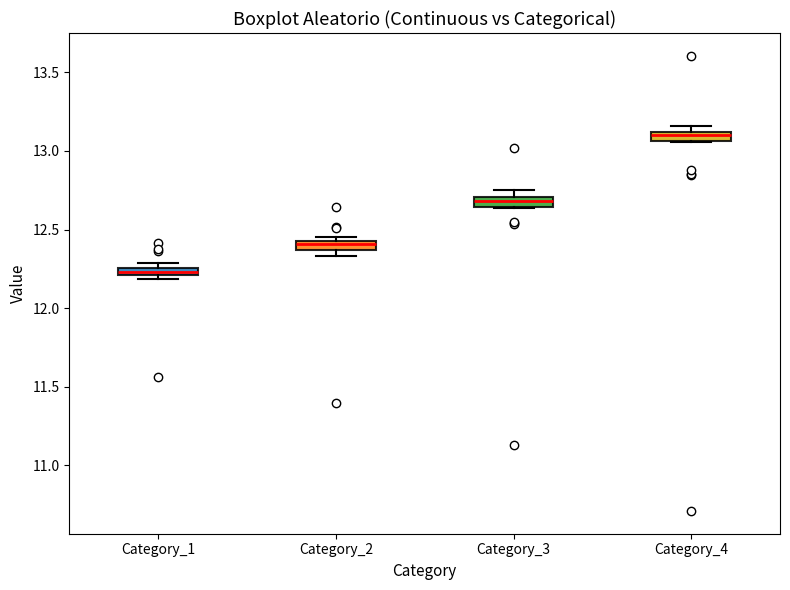

Where is the upper edge of the box for Category_1 on the y-axis? The values are not printed on the chart, so give them approximately, as read against the axis.

12.25